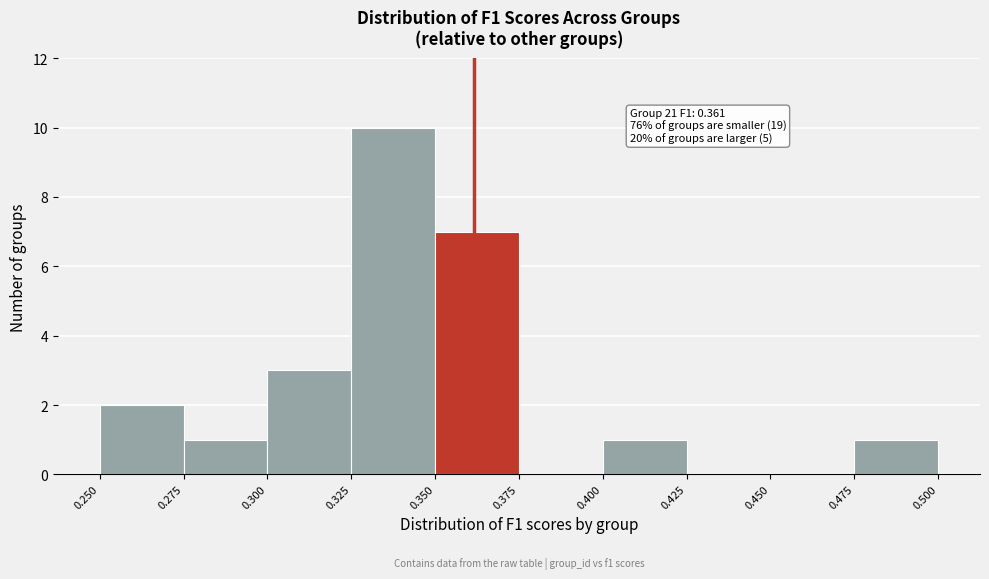

Over which range of the x-axis is the bar tallest?

0.325 to 0.350